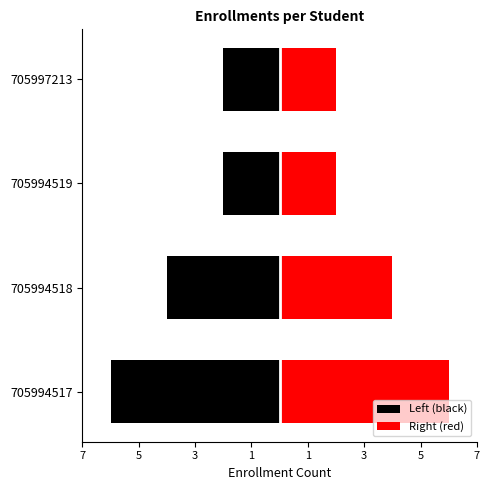

What is the difference between the maximum and minimum values in the Left (black) series?

4